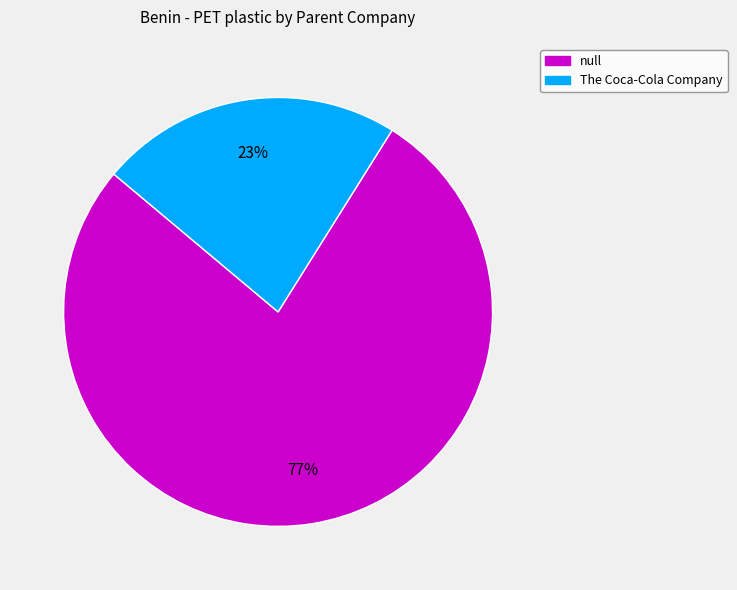

Which slice represents more than half of the pie?

null